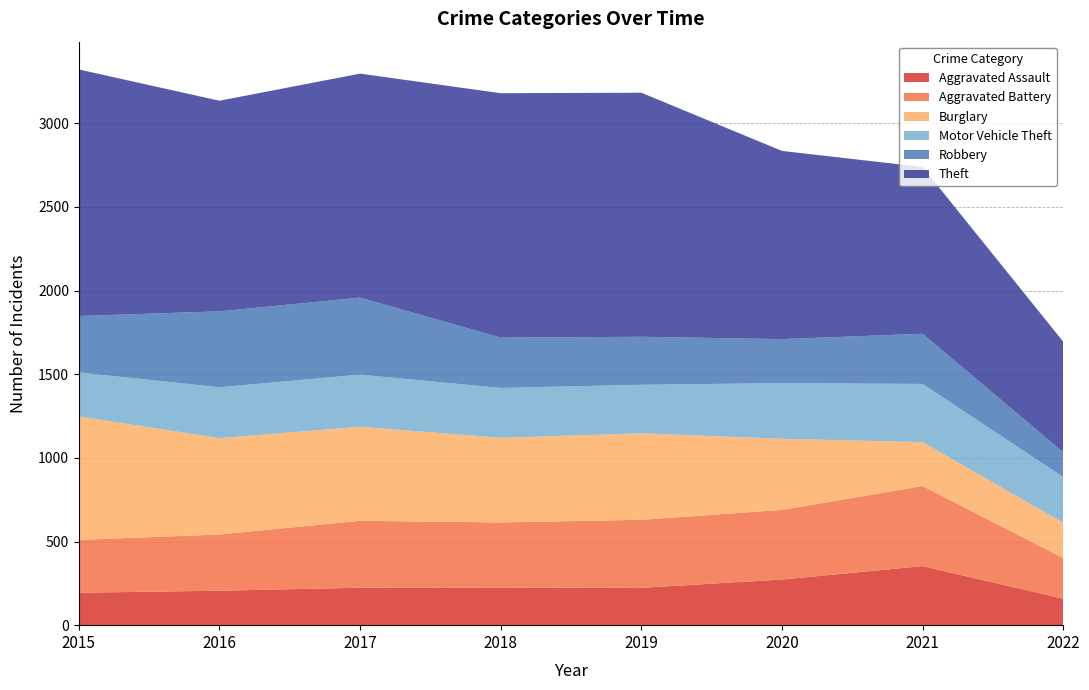

Reading left to right, what are all the values shown in this chart?

Aggravated Assault: 194	206	224	225	223	273	353	158
Aggravated Battery: 316	336	400	389	407	416	479	243
Burglary: 738	576	562	506	517	425	262	211
Motor Vehicle Theft: 263	304	312	298	290	333	348	274
Robbery: 337	454	460	301	287	263	300	148
Theft: 1474	1259	1339	1461	1459	1125	997	661